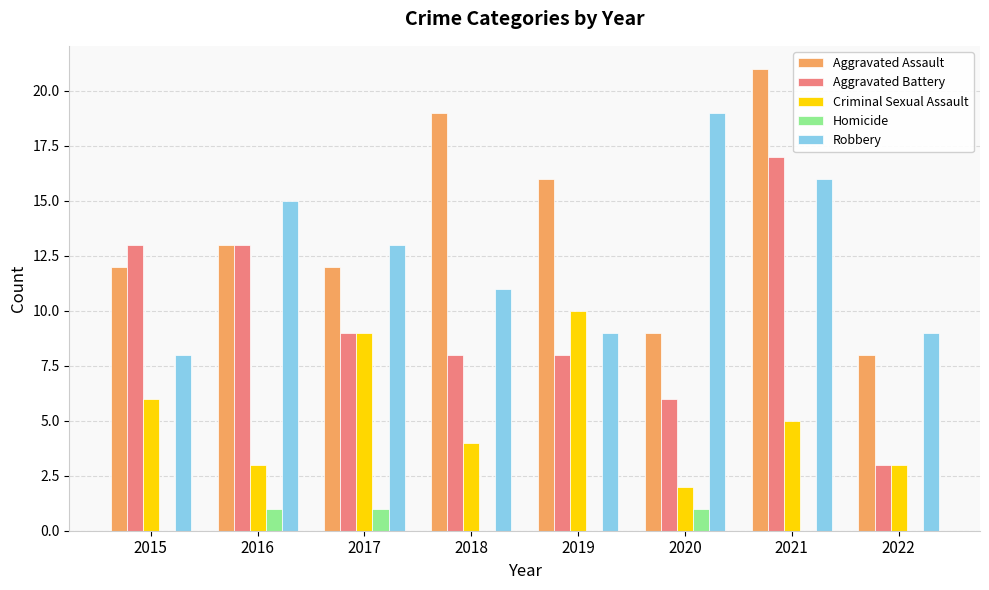

At which category is the sum across all series the highest?

2021